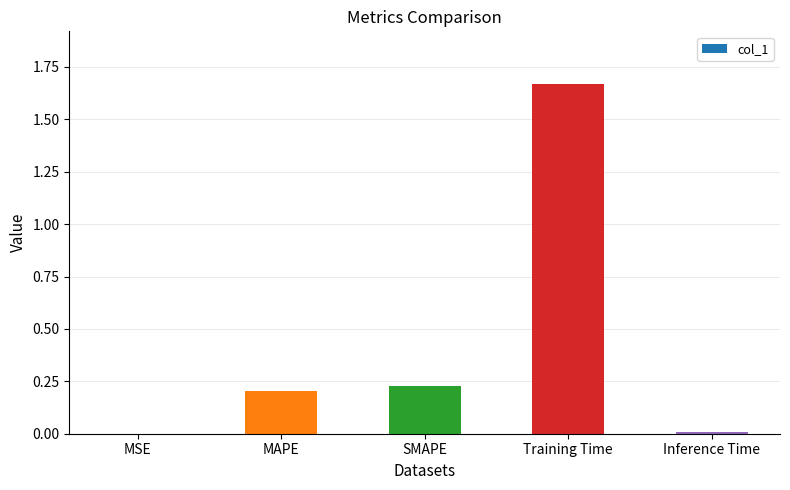

The chart shows a value of 0.2 at SMAPE. True or false?

True